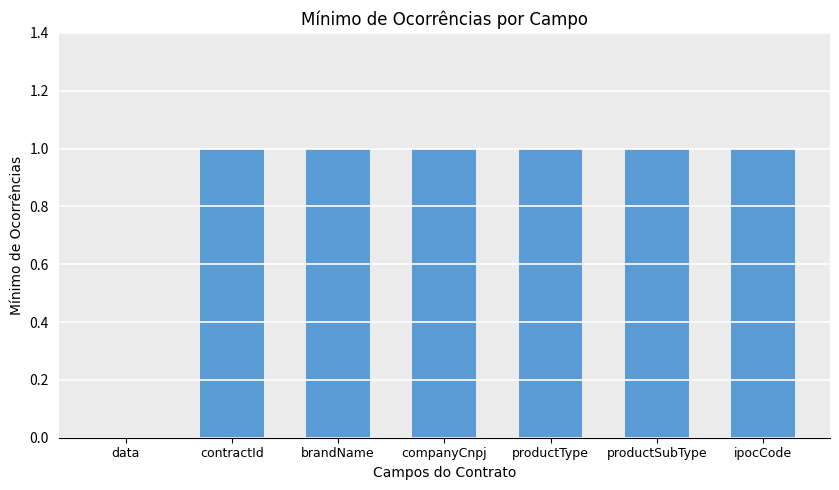

True or false: the data shows 2 at ipocCode.

False